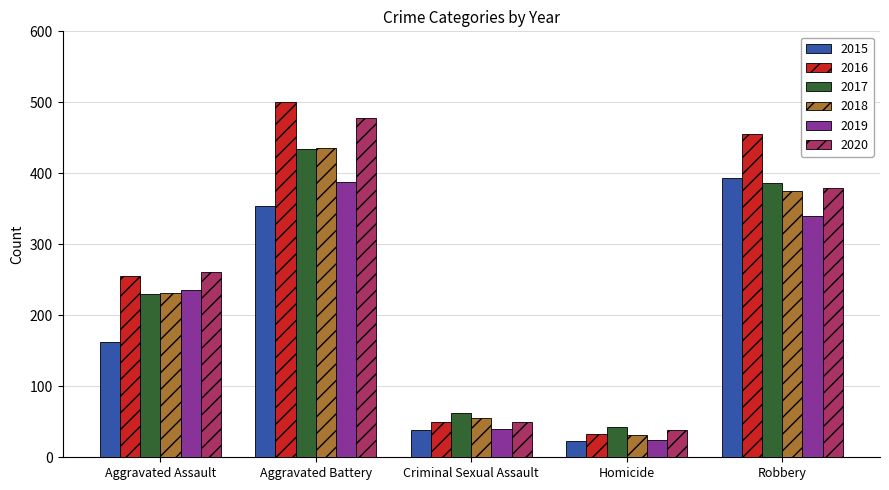

What is the sum of all 2015 values?

971